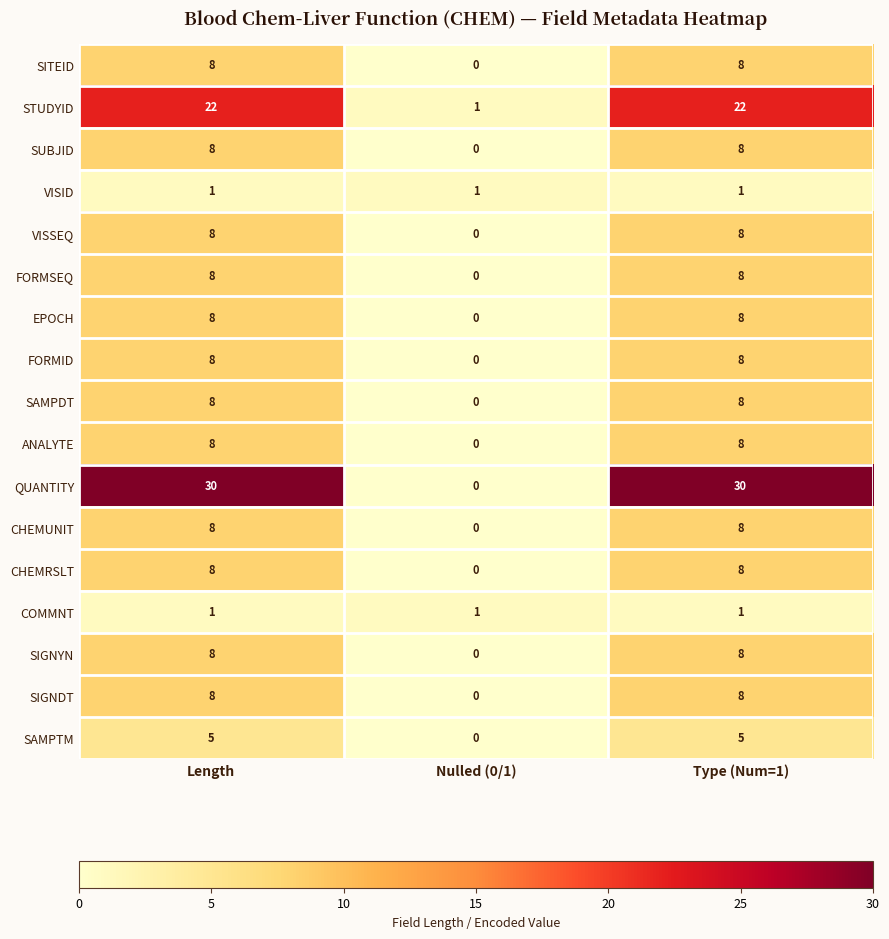

How many categories are shown in the chart?

3